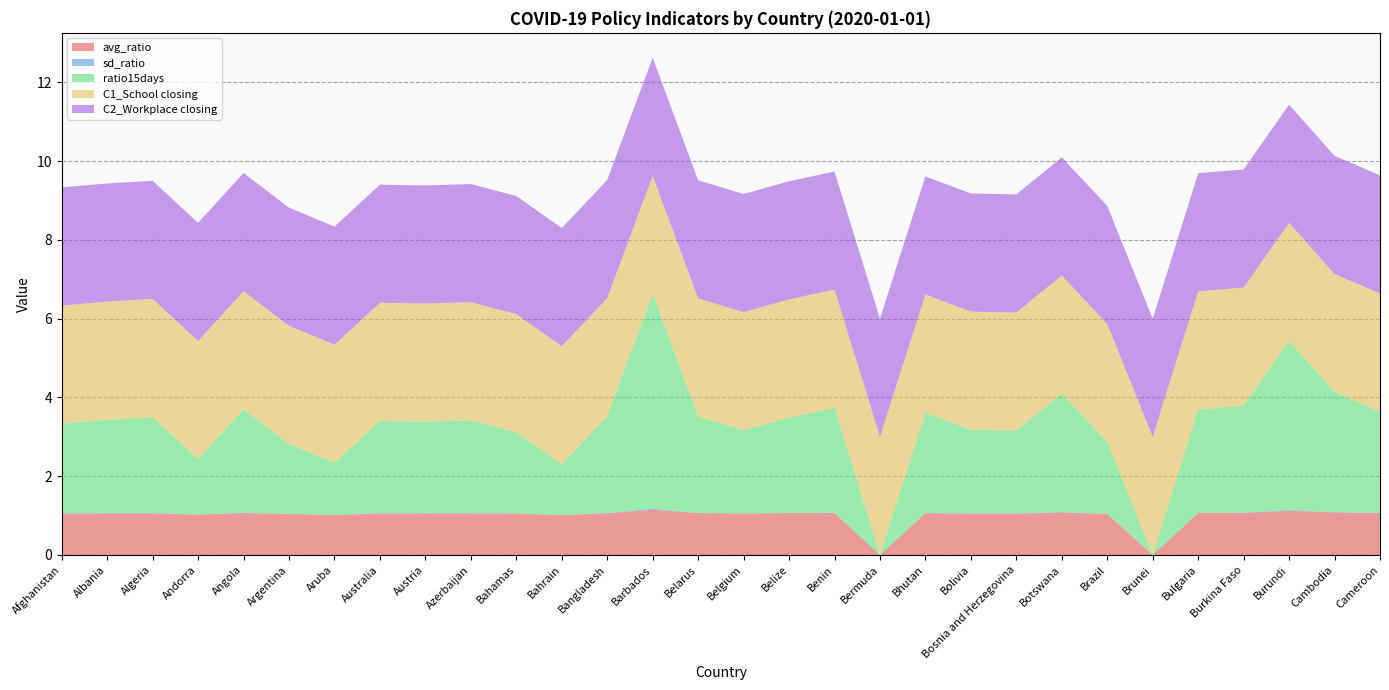

Reading left to right, what are all the values shown in this chart?

avg_ratio: Afghanistan=1.0	Albania=1.1	Algeria=1.1	Andorra=1.0	Angola=1.1	Argentina=1.0	Aruba=1.0	Australia=1.1	Austria=1.1	Azerbaijan=1.1	Bahamas=1.1	Bahrain=1.0	Bangladesh=1.1	Barbados=1.1	Belarus=1.1	Belgium=1.1	Belize=1.1	Benin=1.1	Bermuda=0.0	Bhutan=1.1	Bolivia=1.0	Bosnia and Herzegovina=1.0	Botswana=1.1	Brazil=1.0	Brunei=0.0	Bulgaria=1.1	Burkina Faso=1.1	Burundi=1.1	Cambodia=1.1	Cameroon=1.1
sd_ratio: Afghanistan=0.0	Albania=0.0	Algeria=0.0	Andorra=0.0	Angola=0.0	Argentina=0.0	Aruba=0.0	Australia=0.0	Austria=0.0	Azerbaijan=0.0	Bahamas=0.0	Bahrain=0.0	Bangladesh=0.0	Barbados=0.0	Belarus=0.0	Belgium=0.0	Belize=0.0	Benin=0.0	Bermuda=0.0	Bhutan=0.0	Bolivia=0.0	Bosnia and Herzegovina=0.0	Botswana=0.0	Brazil=0.0	Brunei=0.0	Bulgaria=0.0	Burkina Faso=0.0	Burundi=0.0	Cambodia=0.0	Cameroon=0.0
ratio15days: Afghanistan=2.3	Albania=2.4	Algeria=2.4	Andorra=1.4	Angola=2.6	Argentina=1.8	Aruba=1.3	Australia=2.3	Austria=2.3	Azerbaijan=2.4	Bahamas=2.1	Bahrain=1.3	Bangladesh=2.5	Barbados=5.5	Belarus=2.4	Belgium=2.1	Belize=2.4	Benin=2.7	Bermuda=0.0	Bhutan=2.5	Bolivia=2.1	Bosnia and Herzegovina=2.1	Botswana=3.0	Brazil=1.8	Brunei=0.0	Bulgaria=2.6	Burkina Faso=2.7	Burundi=4.3	Cambodia=3.0	Cameroon=2.6
C1_School closing: Afghanistan=3.0	Albania=3.0	Algeria=3.0	Andorra=3.0	Angola=3.0	Argentina=3.0	Aruba=3.0	Australia=3.0	Austria=3.0	Azerbaijan=3.0	Bahamas=3.0	Bahrain=3.0	Bangladesh=3.0	Barbados=3.0	Belarus=3.0	Belgium=3.0	Belize=3.0	Benin=3.0	Bermuda=3.0	Bhutan=3.0	Bolivia=3.0	Bosnia and Herzegovina=3.0	Botswana=3.0	Brazil=3.0	Brunei=3.0	Bulgaria=3.0	Burkina Faso=3.0	Burundi=3.0	Cambodia=3.0	Cameroon=3.0
C2_Workplace closing: Afghanistan=3.0	Albania=3.0	Algeria=3.0	Andorra=3.0	Angola=3.0	Argentina=3.0	Aruba=3.0	Australia=3.0	Austria=3.0	Azerbaijan=3.0	Bahamas=3.0	Bahrain=3.0	Bangladesh=3.0	Barbados=3.0	Belarus=3.0	Belgium=3.0	Belize=3.0	Benin=3.0	Bermuda=3.0	Bhutan=3.0	Bolivia=3.0	Bosnia and Herzegovina=3.0	Botswana=3.0	Brazil=3.0	Brunei=3.0	Bulgaria=3.0	Burkina Faso=3.0	Burundi=3.0	Cambodia=3.0	Cameroon=3.0